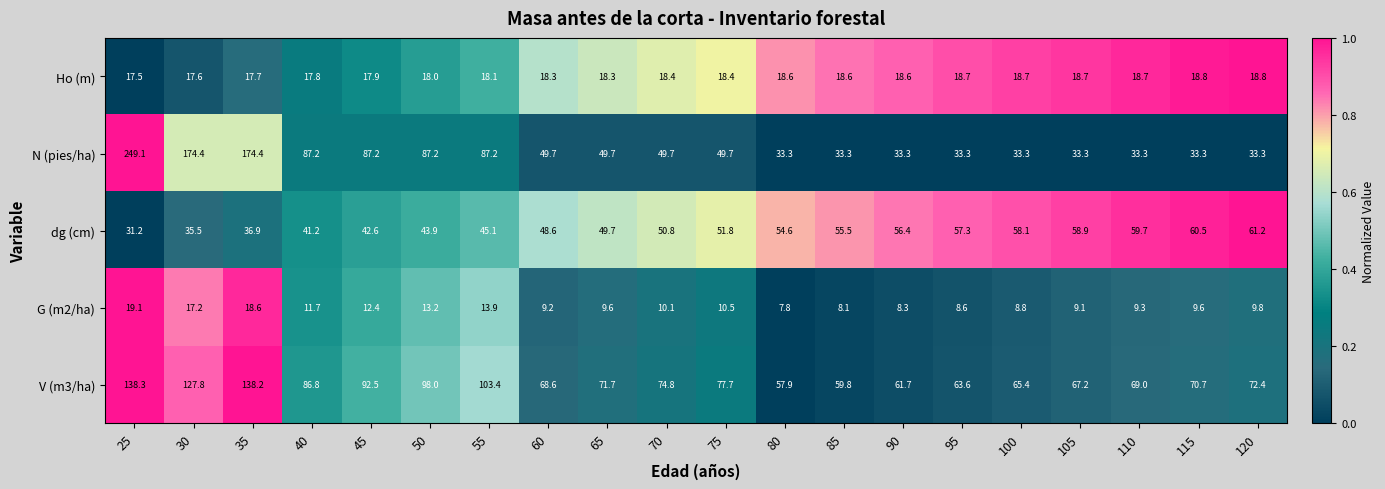

What is the approximate value of G (m2/ha) at 110?

9.3